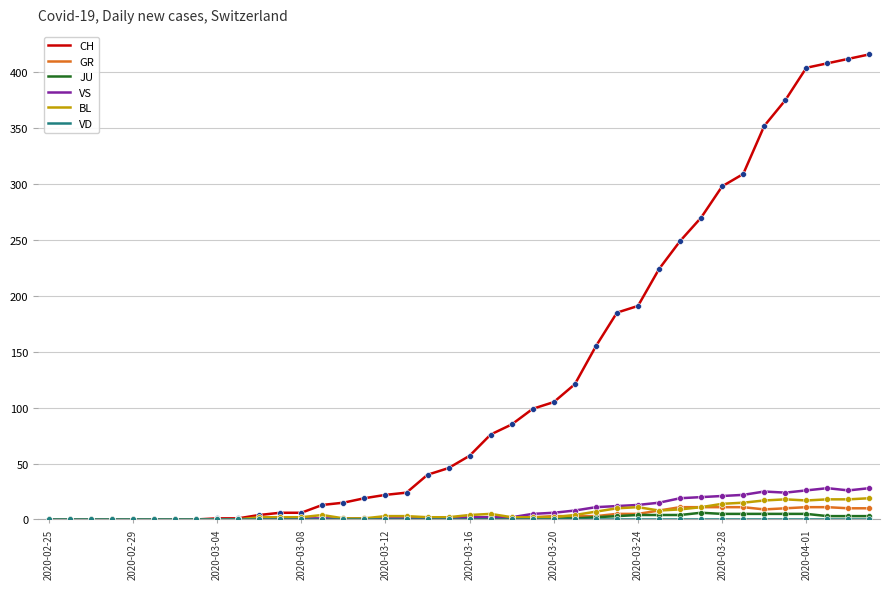

What is the highest value of the CH series?

416